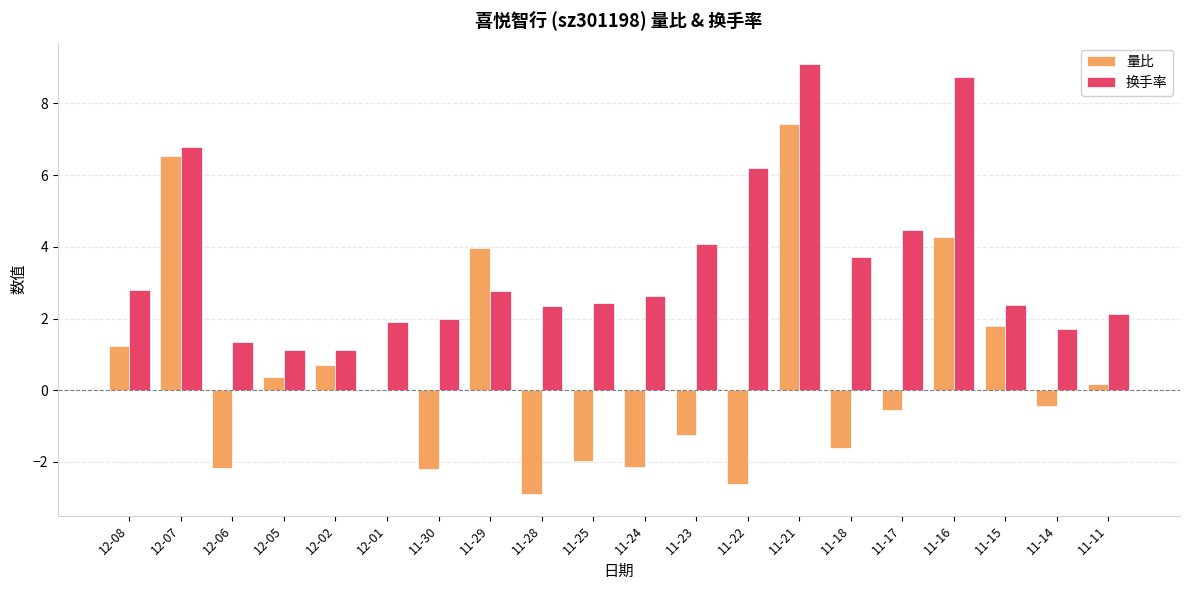

Which series has the widest spread of values?

量比